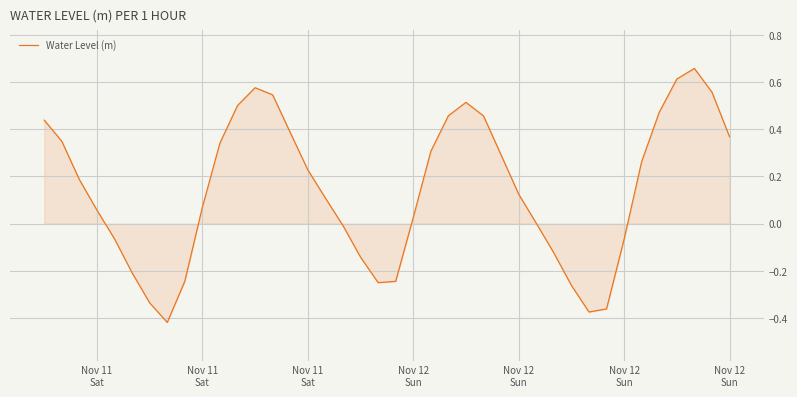

True or false: the data has more than 0 interior local peaks.

True